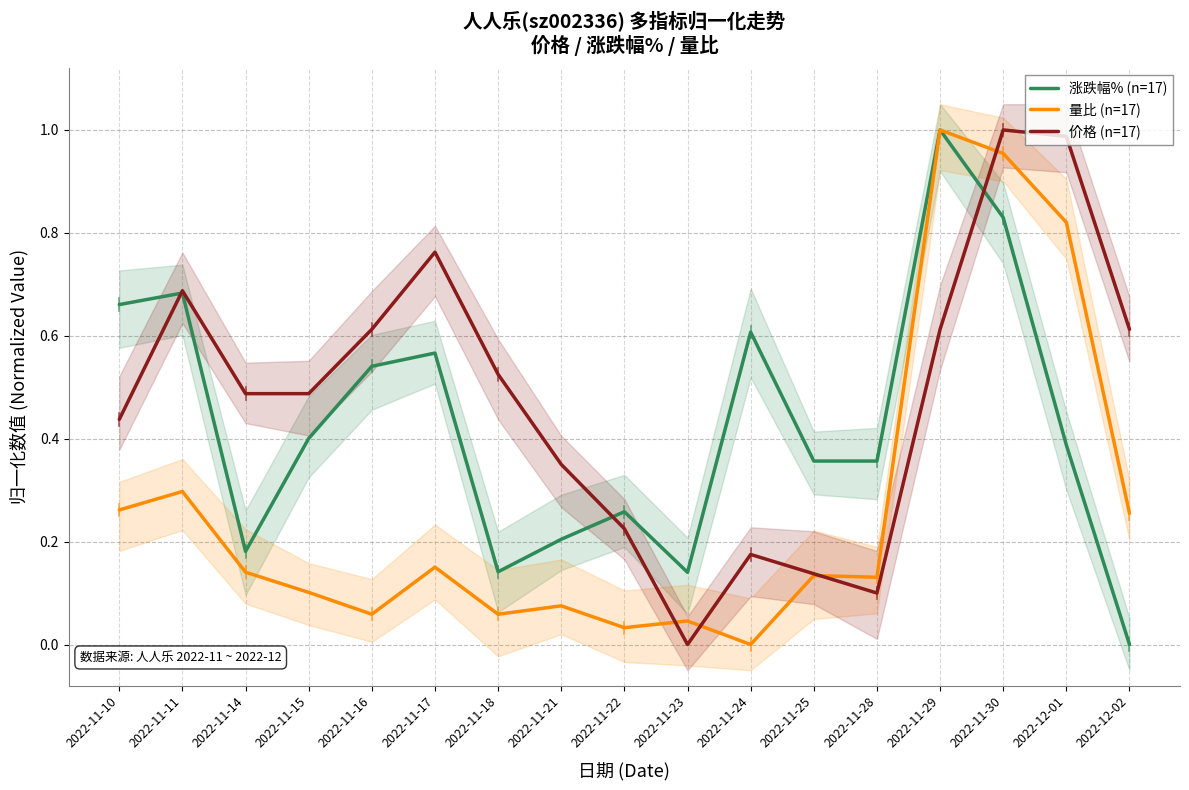

How many lines are shown in the chart?

3